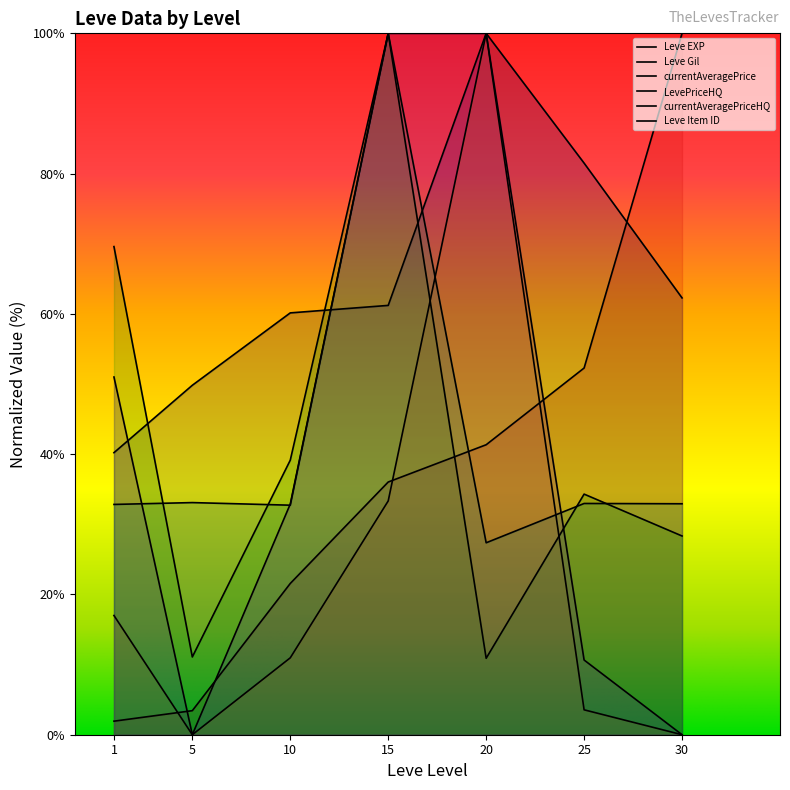

Reading left to right, what are all the values shown in this chart?

Leve EXP: 1=1.9	5=3.4	10=21.6	15=36.0	20=41.3	25=52.3	30=100.0
Leve Gil: 1=40.2	5=49.8	10=60.1	15=61.2	20=100.0	25=81.5	30=62.3
currentAveragePrice: 1=69.6	5=11.1	10=39.1	15=100.0	20=10.9	25=34.3	30=28.3
LevePriceHQ: 1=17.0	5=0.0	10=11.0	15=33.3	20=100.0	25=3.5	30=0.0
currentAveragePriceHQ: 1=51.0	5=0.0	10=32.9	15=100.0	20=100.0	25=10.7	30=0.0
Leve Item ID: 1=32.8	5=33.1	10=32.7	15=100.0	20=27.4	25=33.0	30=32.9